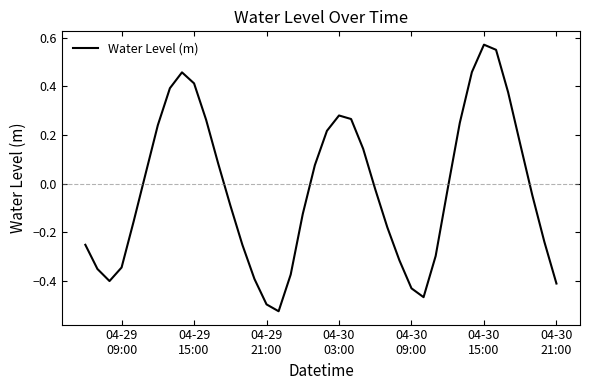

How many interior local valleys (lower than both neighbors) does the data have?

3